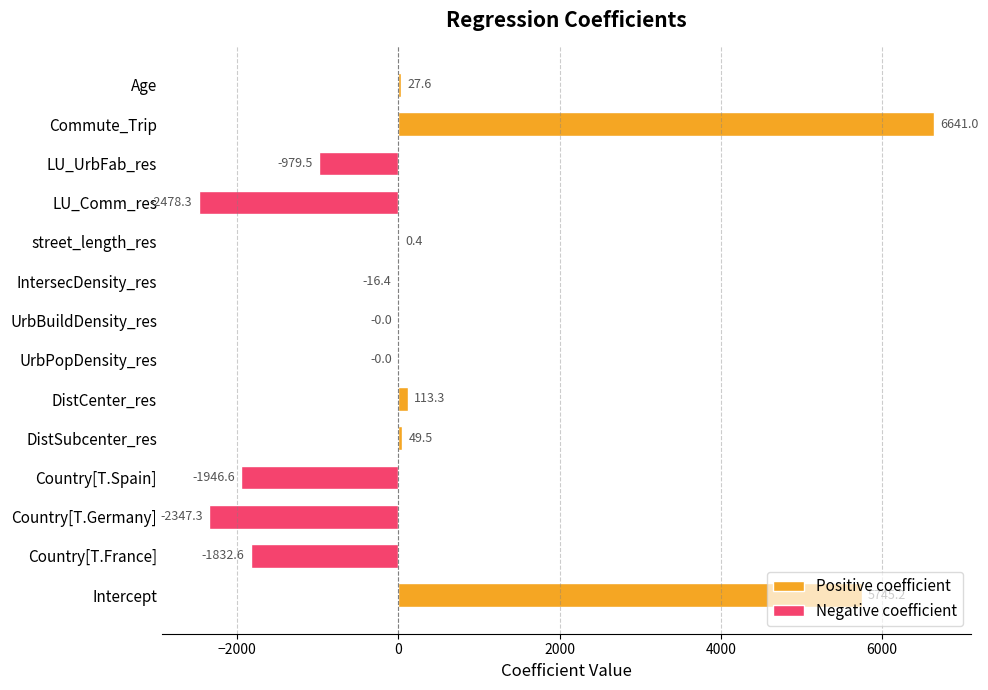

What is the label of the 14th bar from the left?

Age